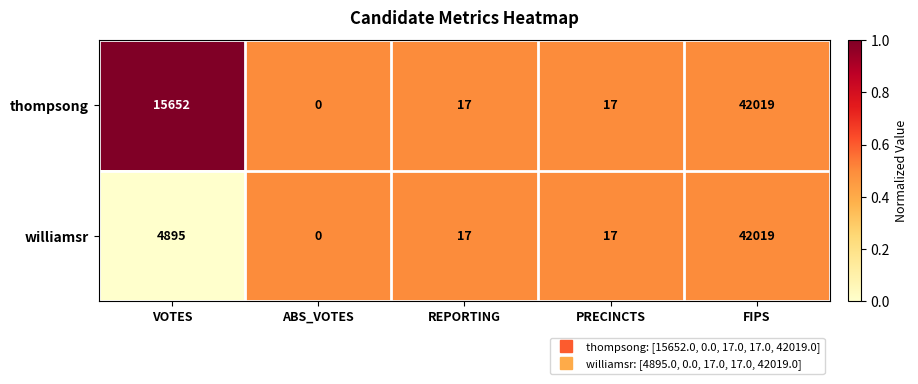

List the series in order of their overall mean, highest first.

thompsong, williamsr